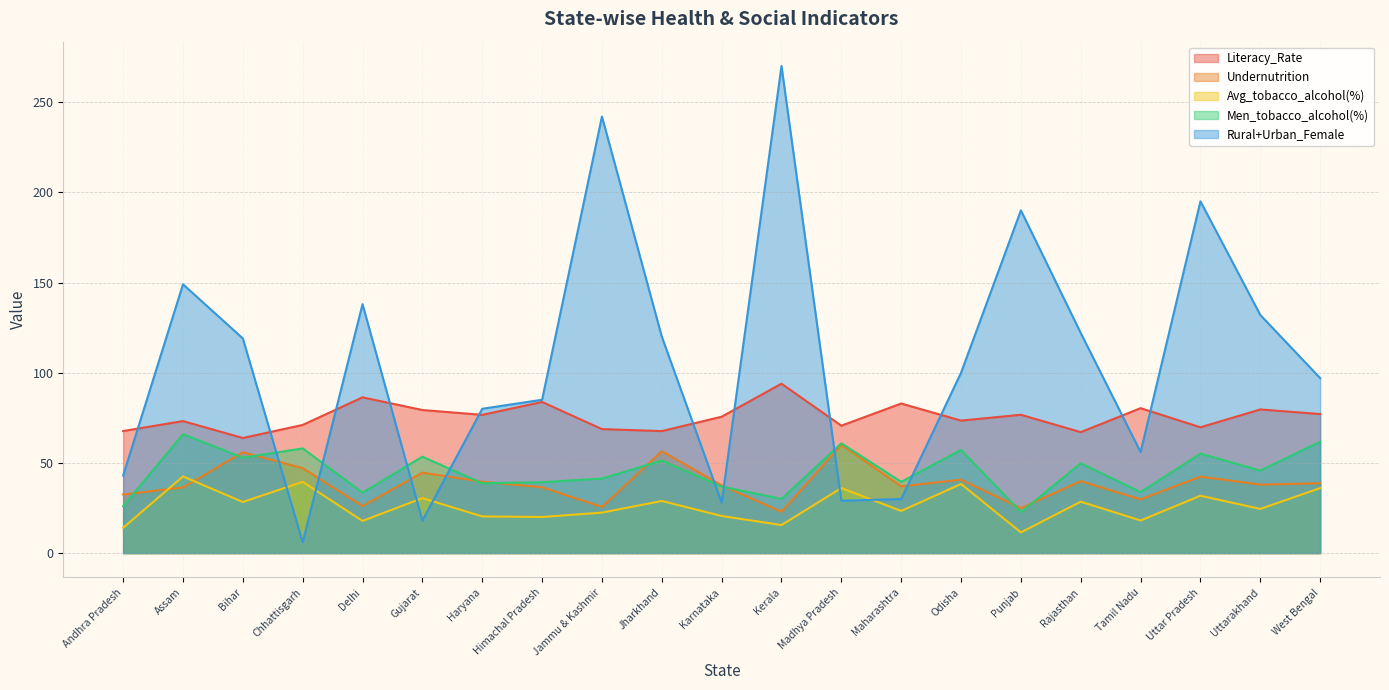

After their last crossing, which series has the higher values: Rural+Urban_Female or Literacy_Rate?

Rural+Urban_Female